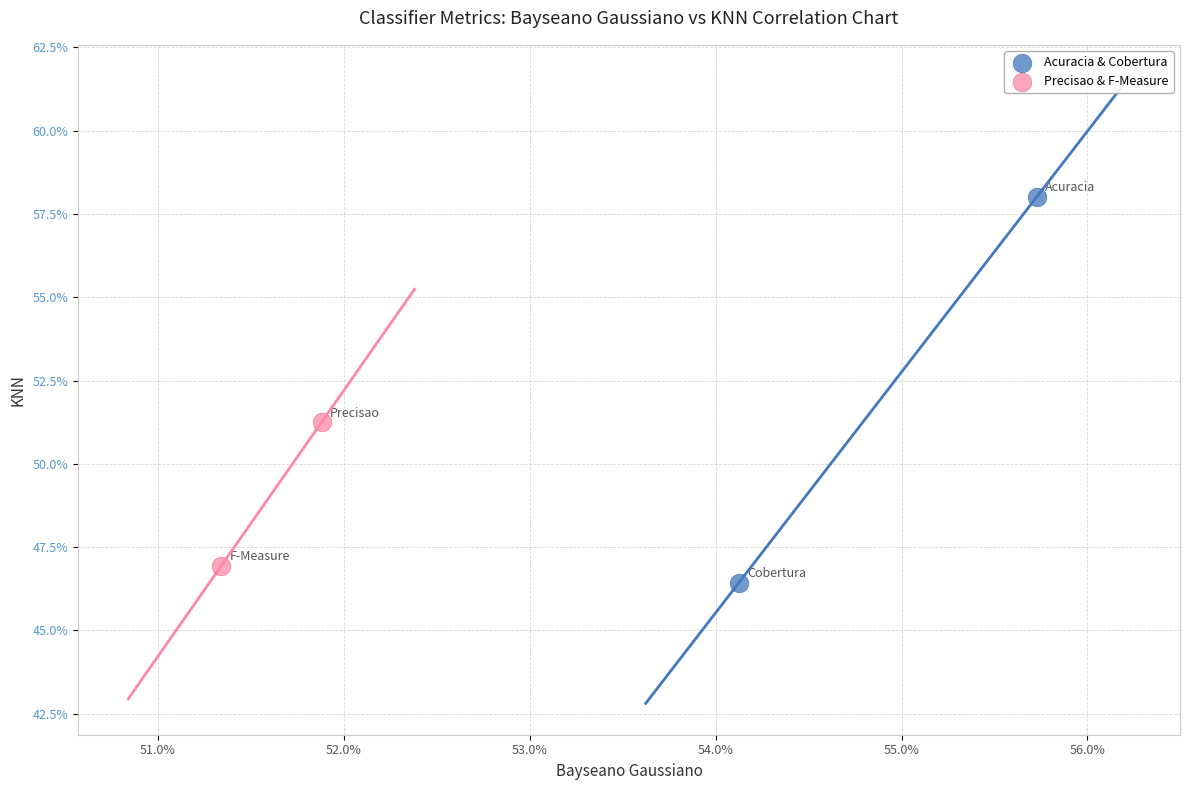

Which series contains the highest Y value?

Acuracia & Cobertura